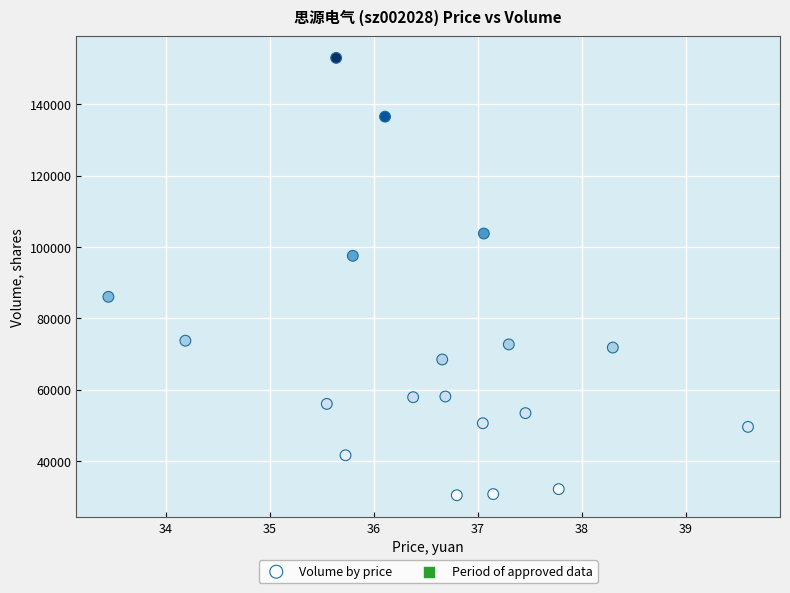

What is the range of Y values (max minus min)?

122638